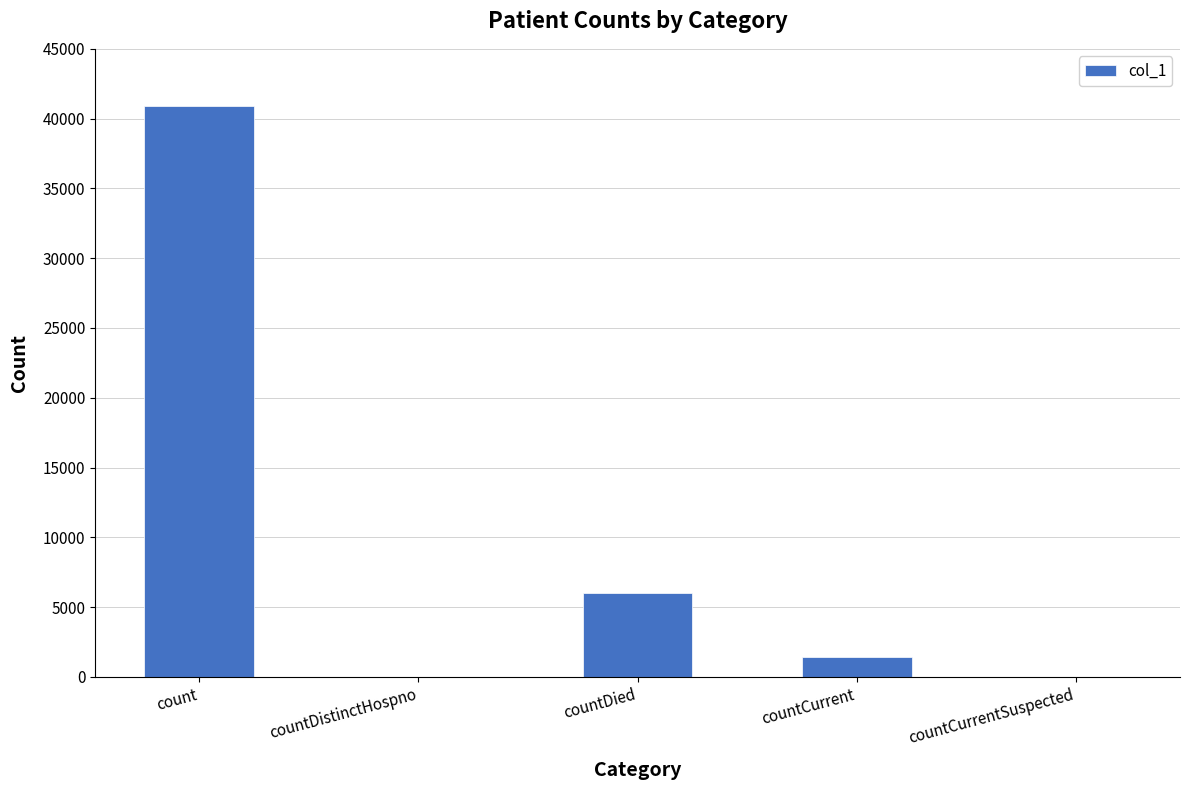

Reading left to right, list all the values displayed in this chart.

count=40921	countDistinctHospno=0	countDied=5988	countCurrent=1442	countCurrentSuspected=0